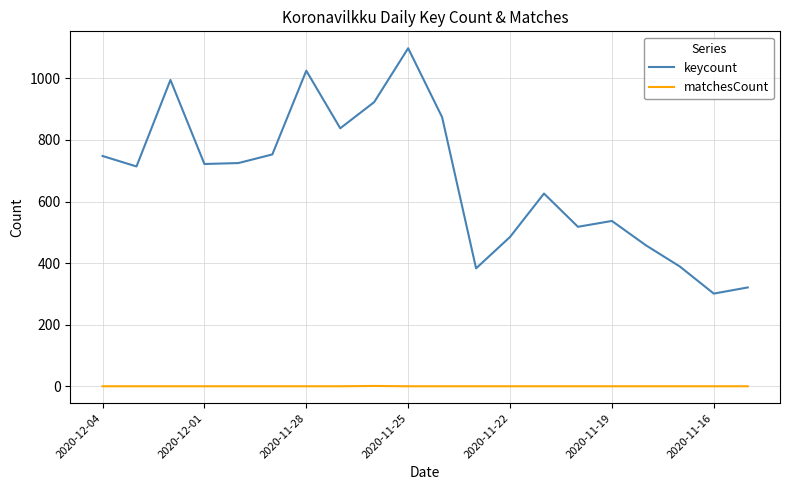

True or false: keycount and matchesCount intersect in this chart.

False